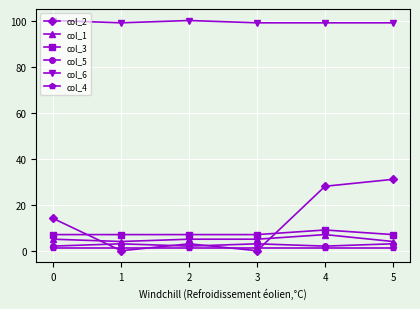

True or false: col_5 and col_3 intersect in this chart.

False